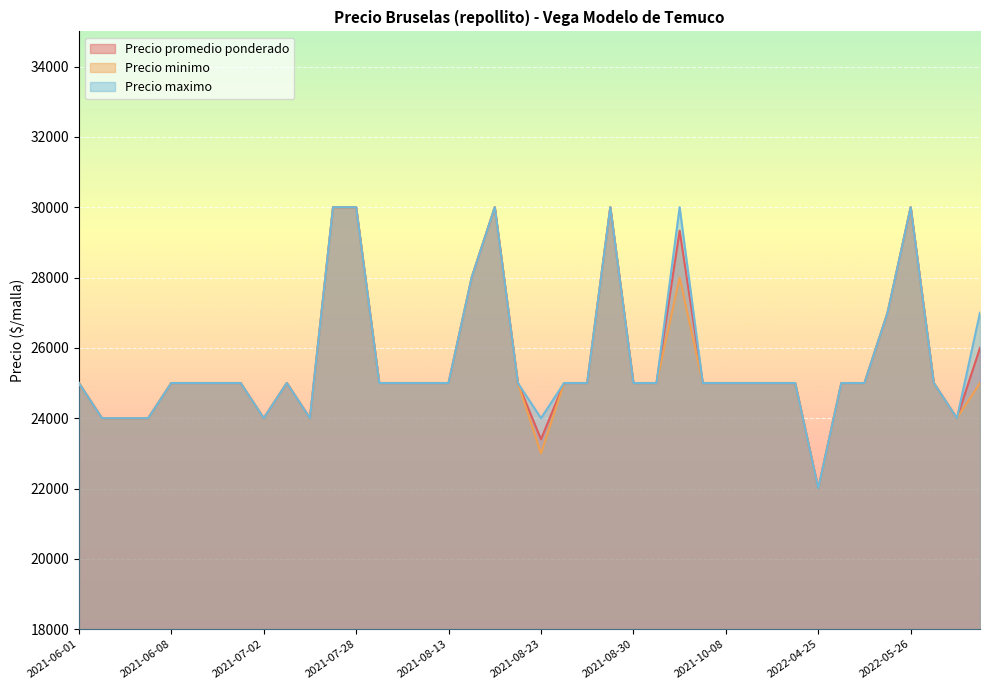

What is the total value across all series at 2021-08-04?

75000